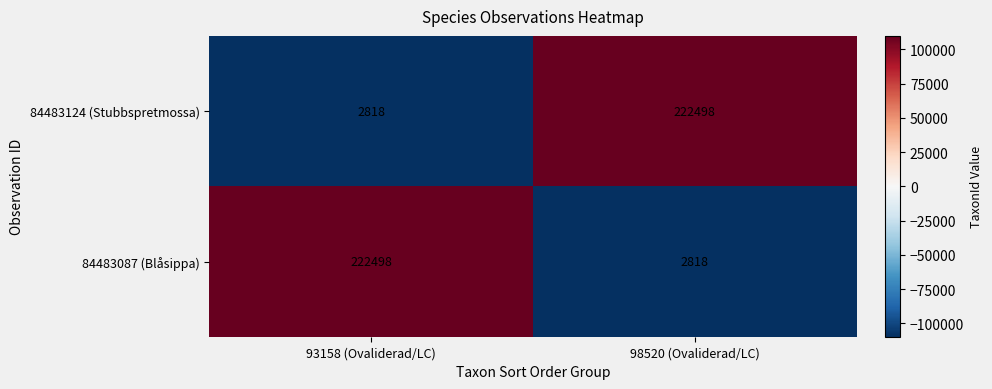

Is the value of 84483124 (Stubbspretmossa) at 93158 (Ovaliderad/LC) greater than the value of 84483087 (Blåsippa) at 93158 (Ovaliderad/LC)?

No